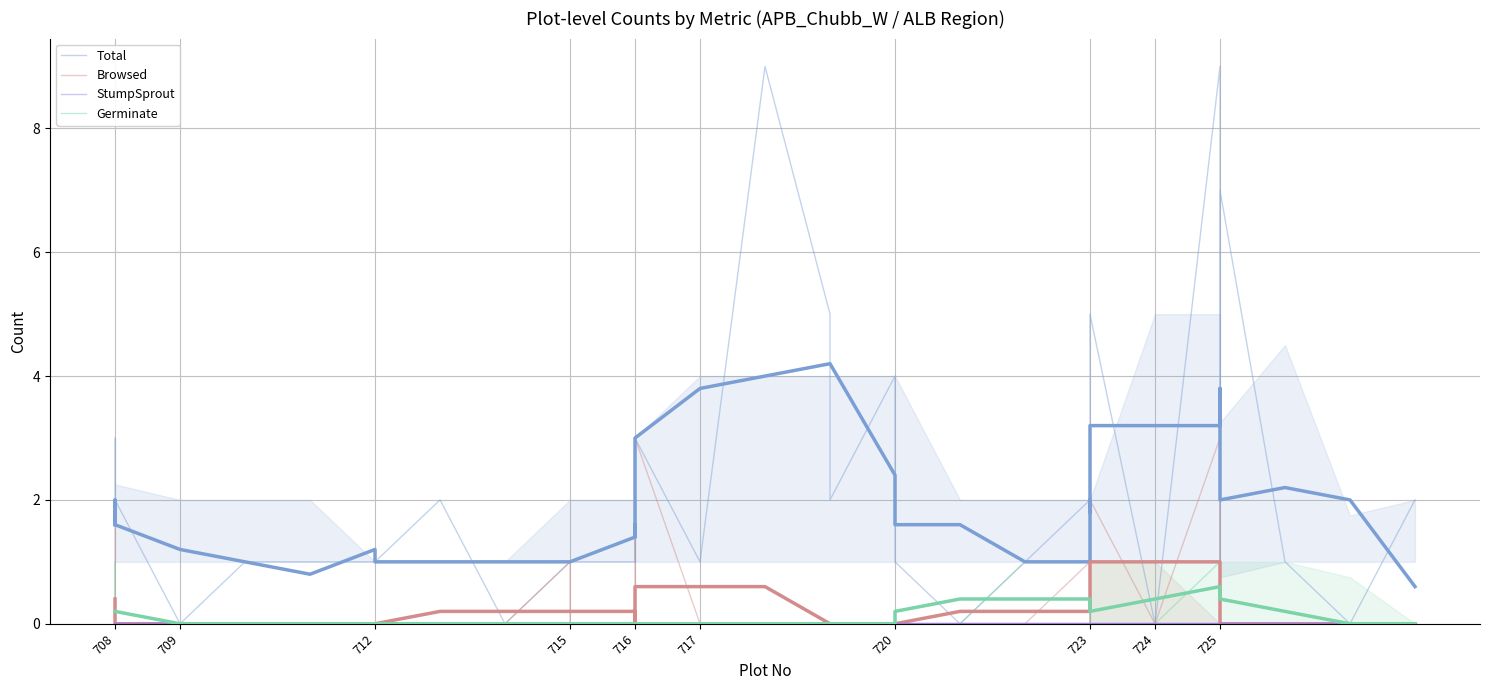

In Total, how many points are higher than both neighbors (excluding endpoints)?

10